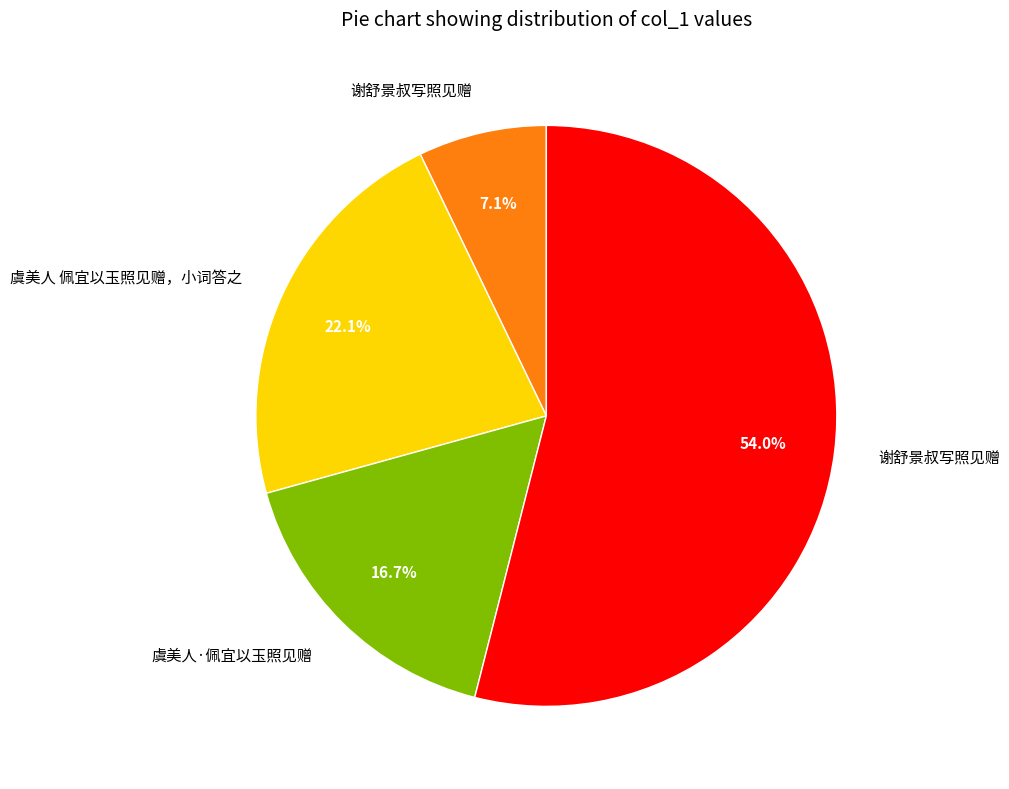

How many slices are in this pie chart?

4